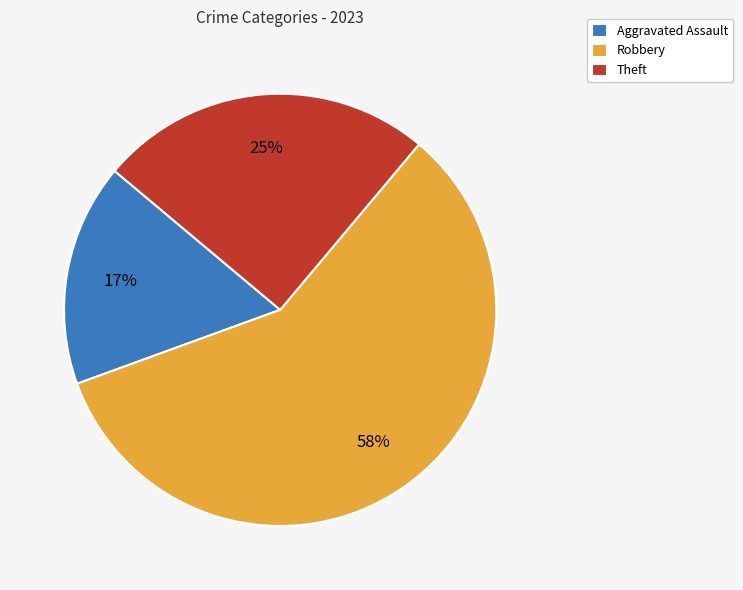

What percentage is the Theft slice, to the nearest percent?

25%